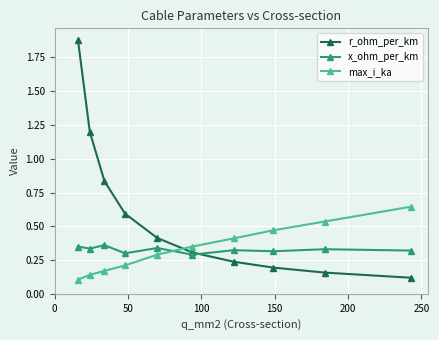

Does the chart display data point markers on the line(s)?

Yes